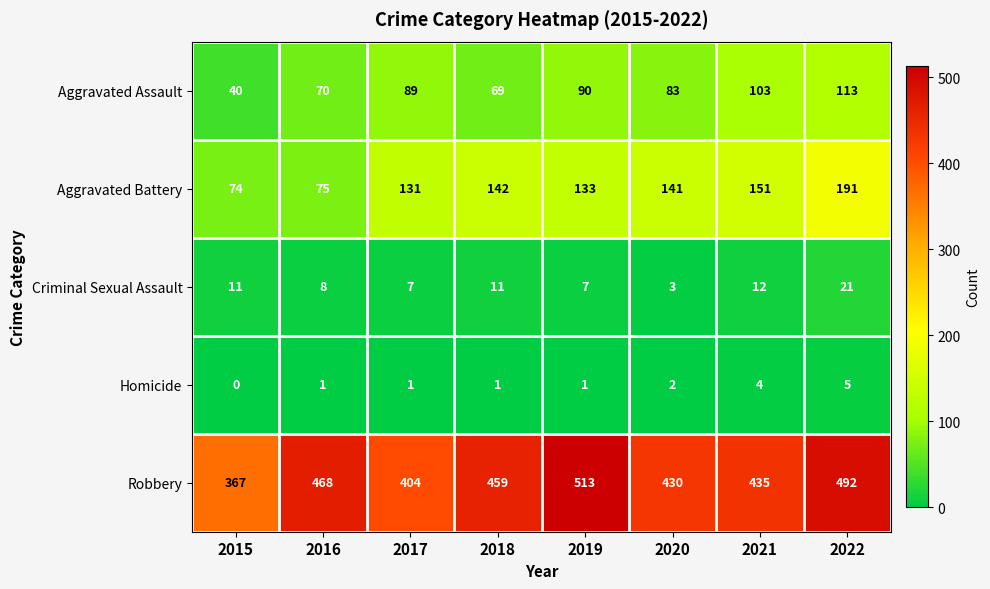

What is the greatest value displayed?

513